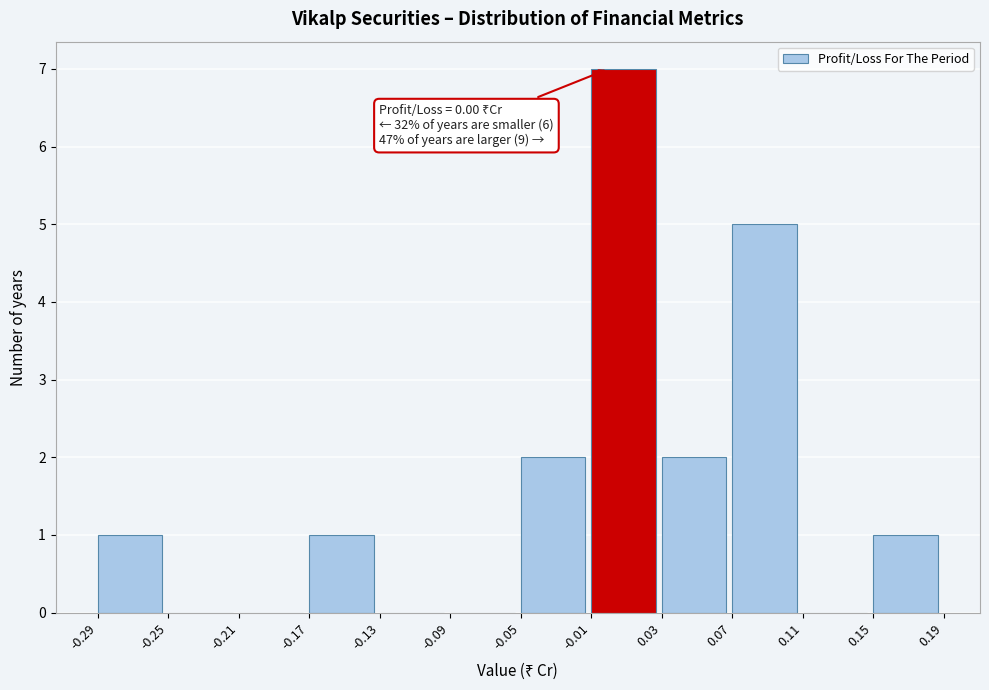

Which range on the x-axis has the tallest bar?

-0.01 to 0.03